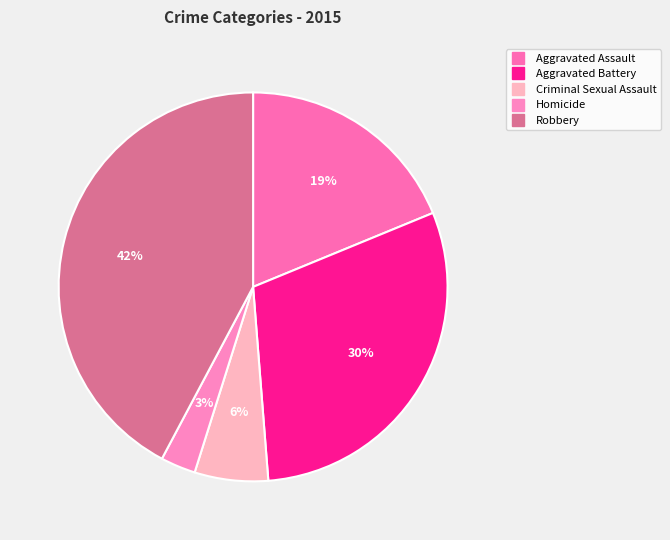

Rank the categories by value from highest to lowest.

Robbery, Aggravated Battery, Aggravated Assault, Criminal Sexual Assault, Homicide